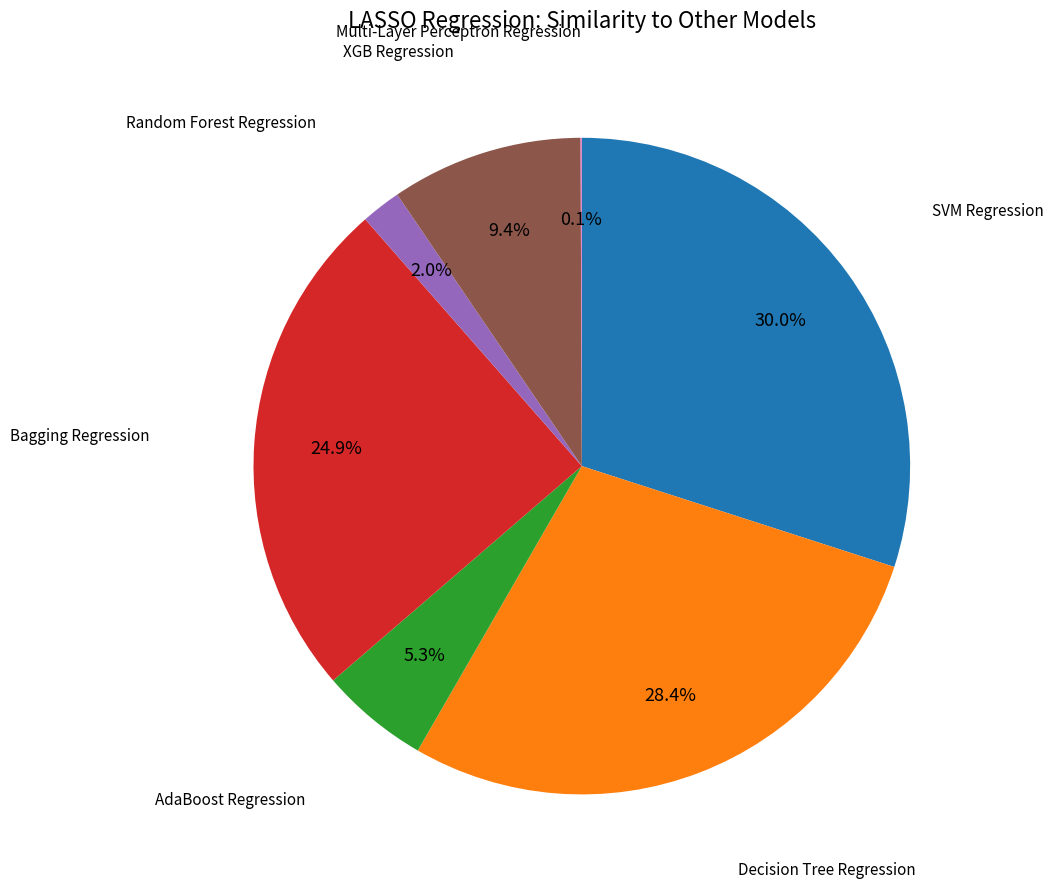

Does any single category account for the majority?

No